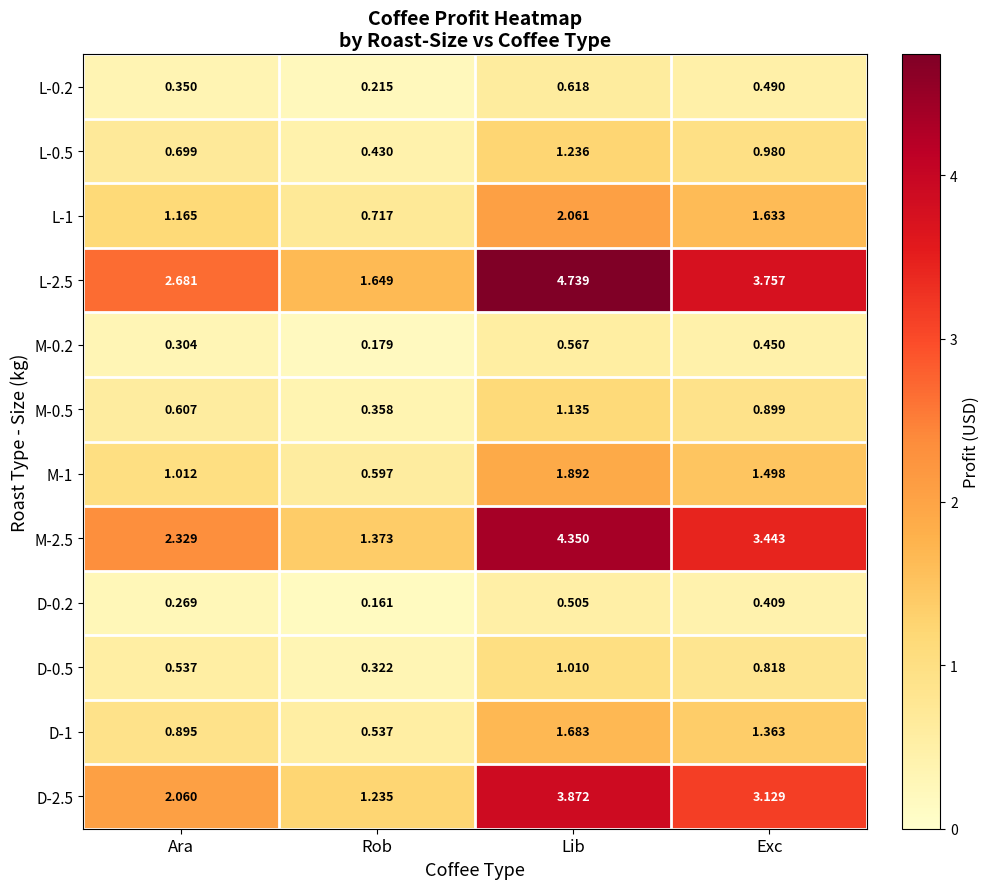

Rank the categories by M-0.2 value from highest to lowest.

Lib, Exc, Ara, Rob